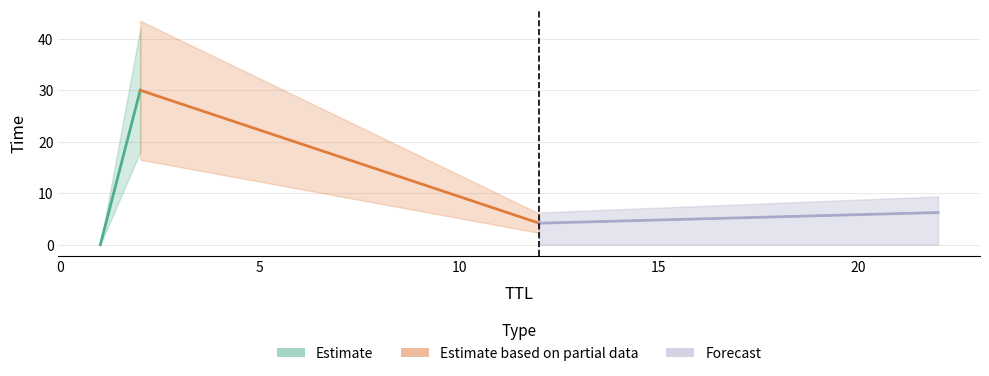

What is the sum of the values at 2 and 12?

34.2